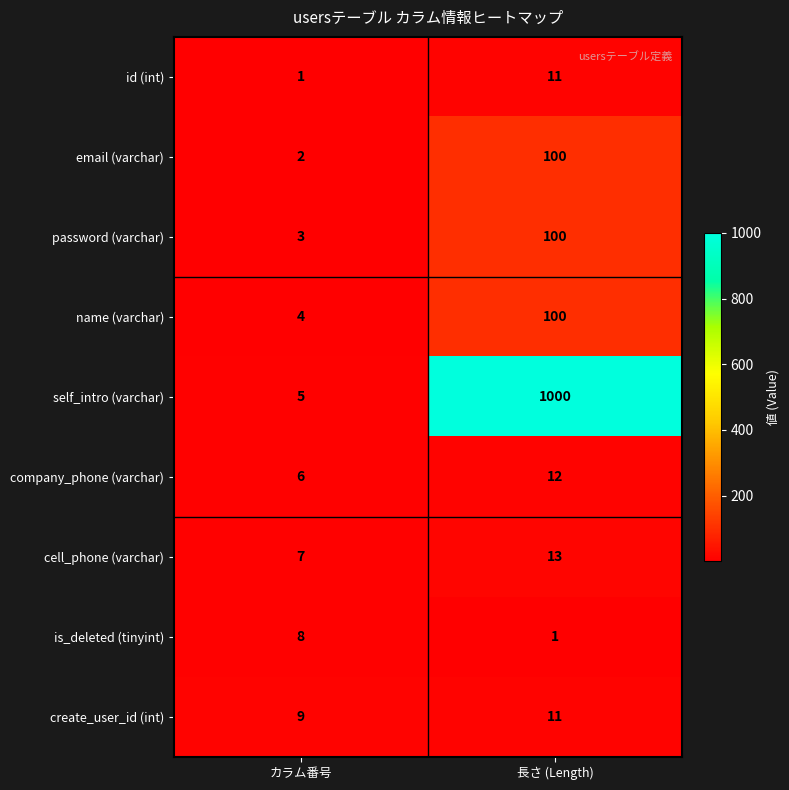

What value does the is_deleted (tinyint) series have at カラム番号?

8